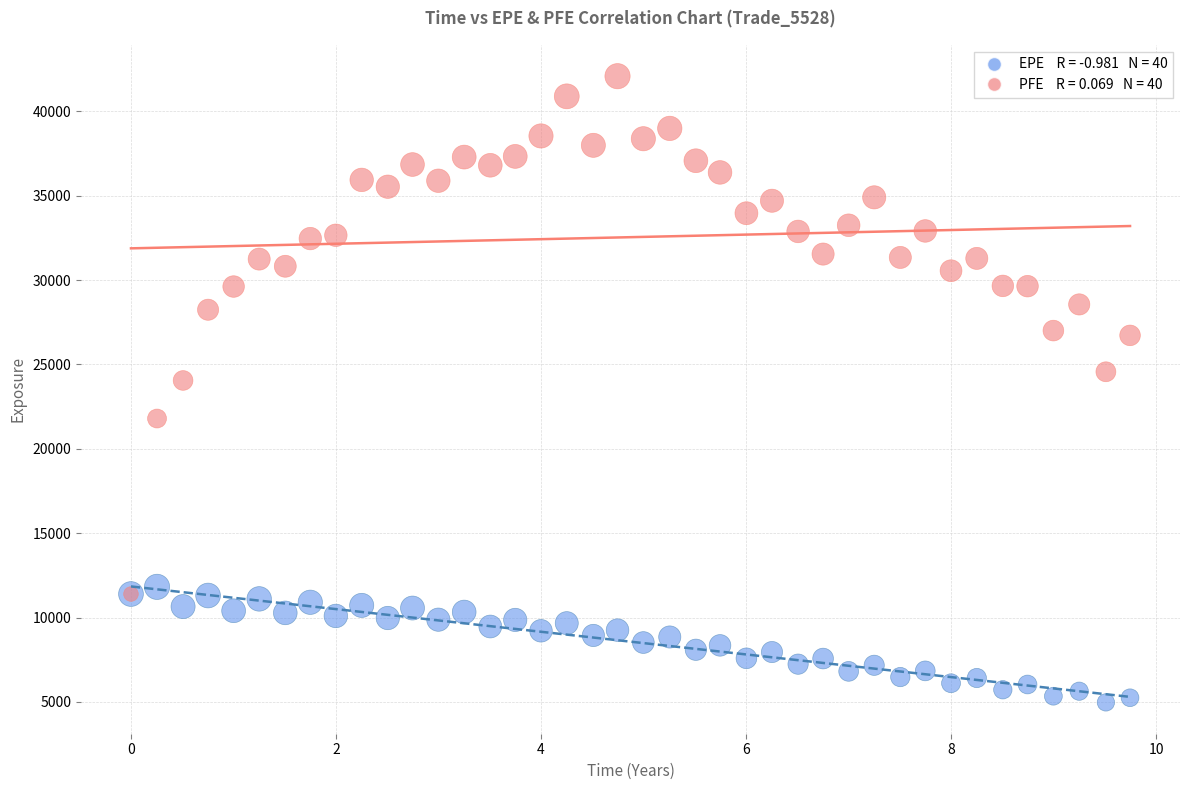

Across all series, what Y value is closest to 23525?

24048.6